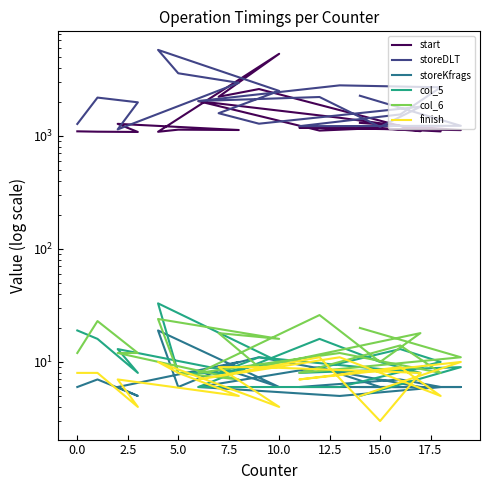

What is the difference between the maximum and second lowest values in the finish series?

7